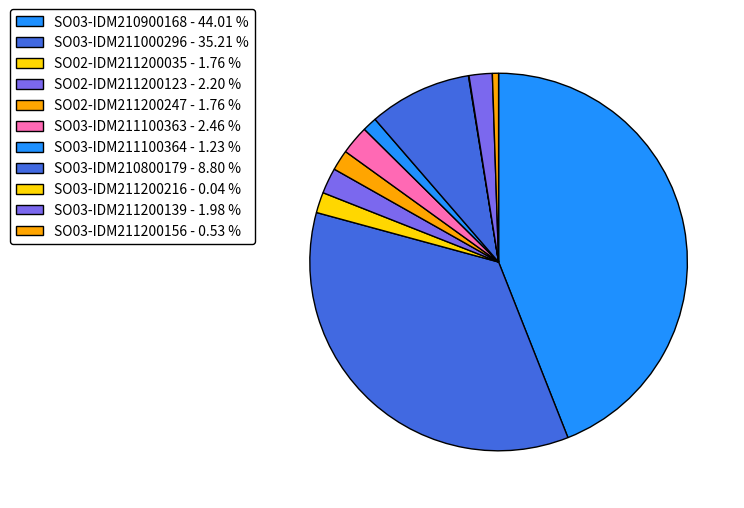

Approximately how many times larger is the value at SO02-IDM211200123 compared to SO03-IDM211200216?

50.0